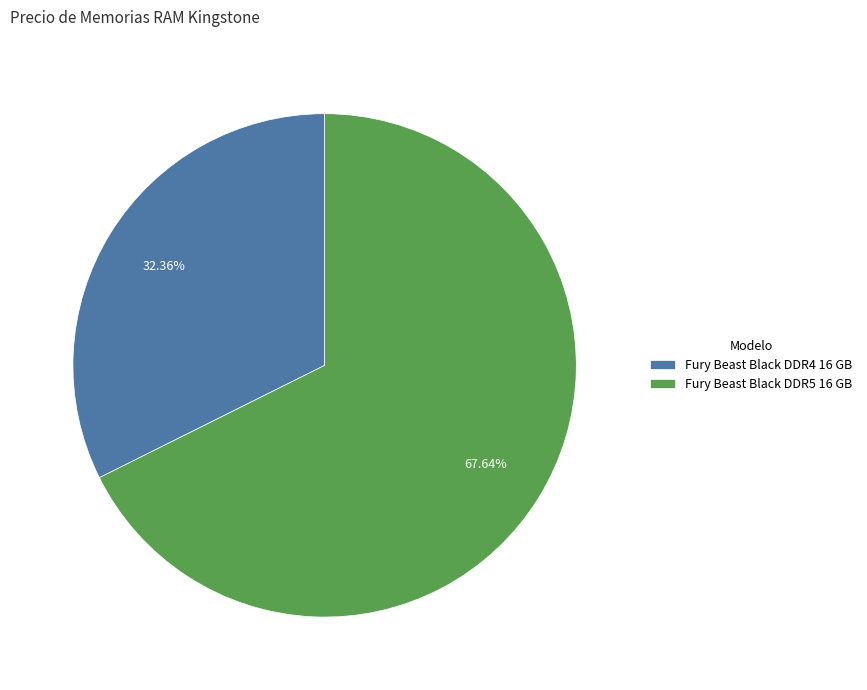

What percentage is the Fury Beast Black DDR4 16 GB slice, to the nearest percent?

32%